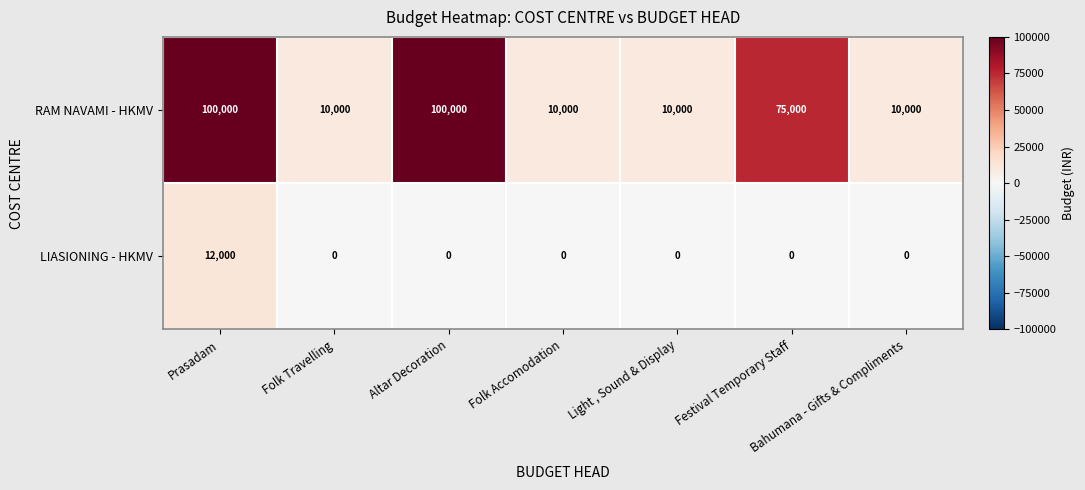

List the series in order of their overall mean, highest first.

RAM NAVAMI - HKMV, LIASIONING - HKMV